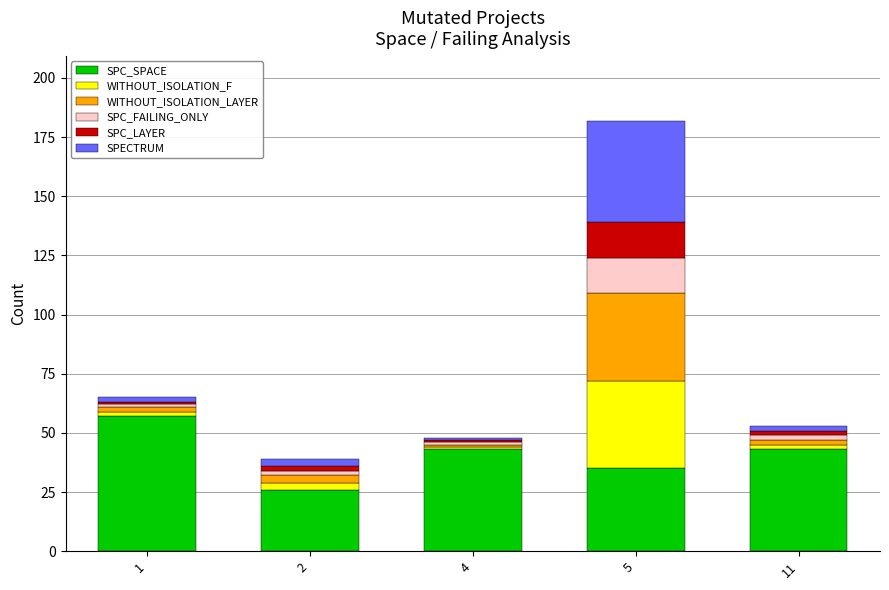

What is the maximum value for SPC_SPACE?

57